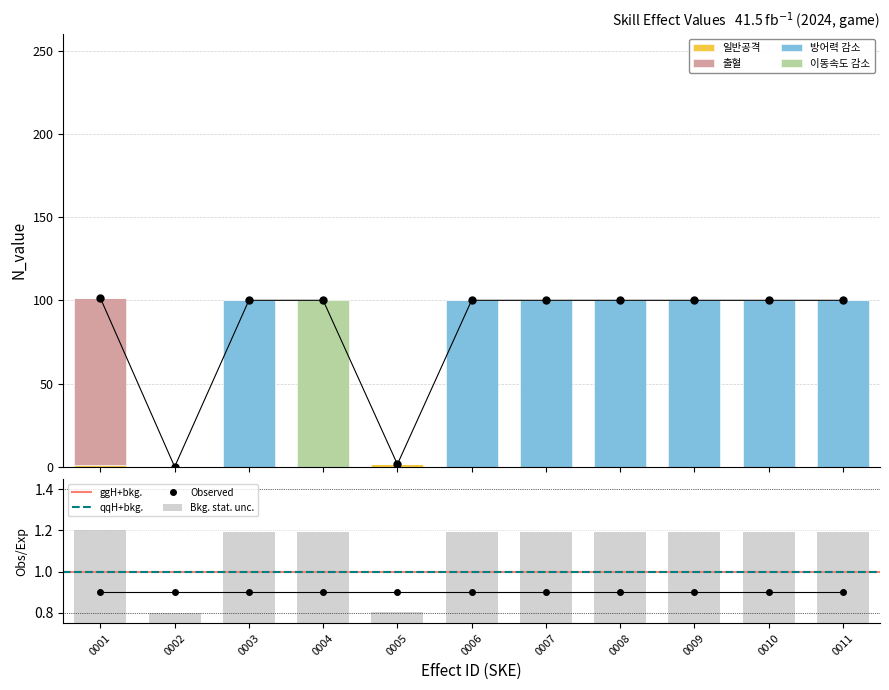

How many Bkg. stat. unc. values are between 1 and 2?

9